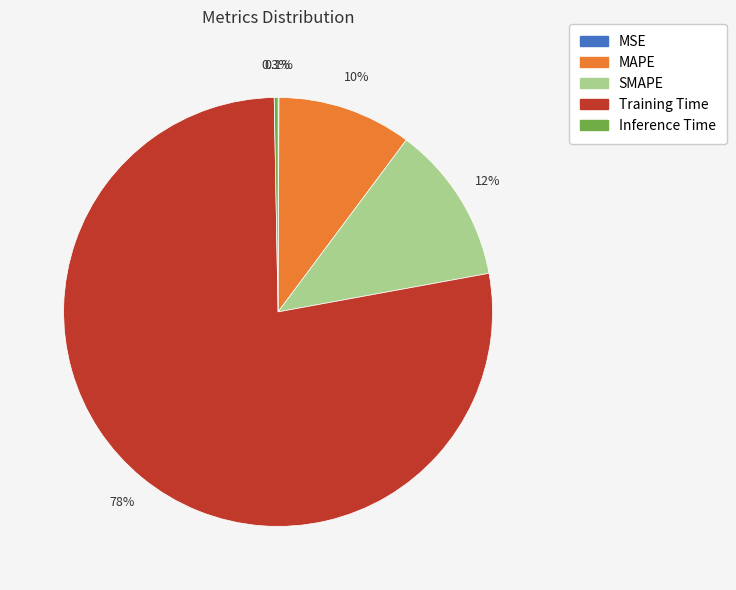

What is the largest slice in the pie chart?

Training Time